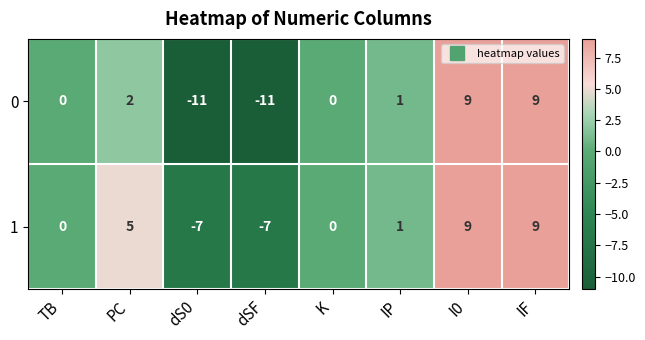

Rank the series by their average value, from highest to lowest.

1, 0